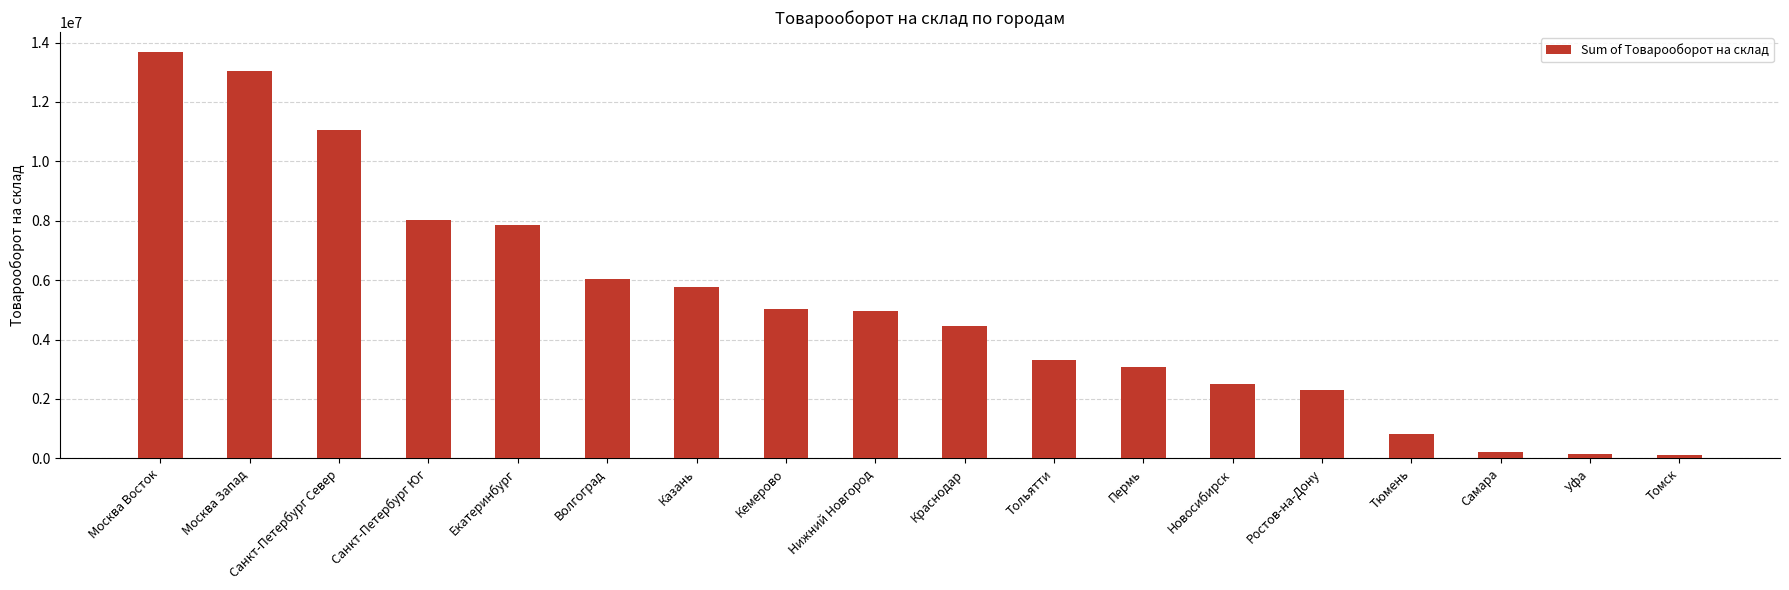

What value does the data have at Казань?

5758962.4